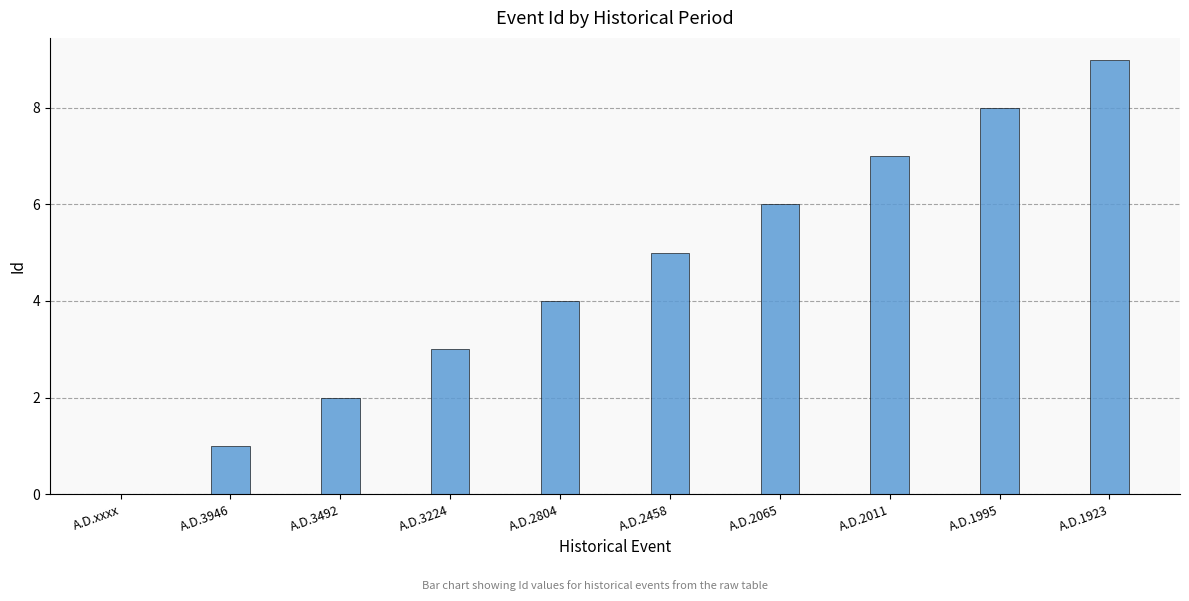

True or false: the data shows 3 at A.D.3492.

False